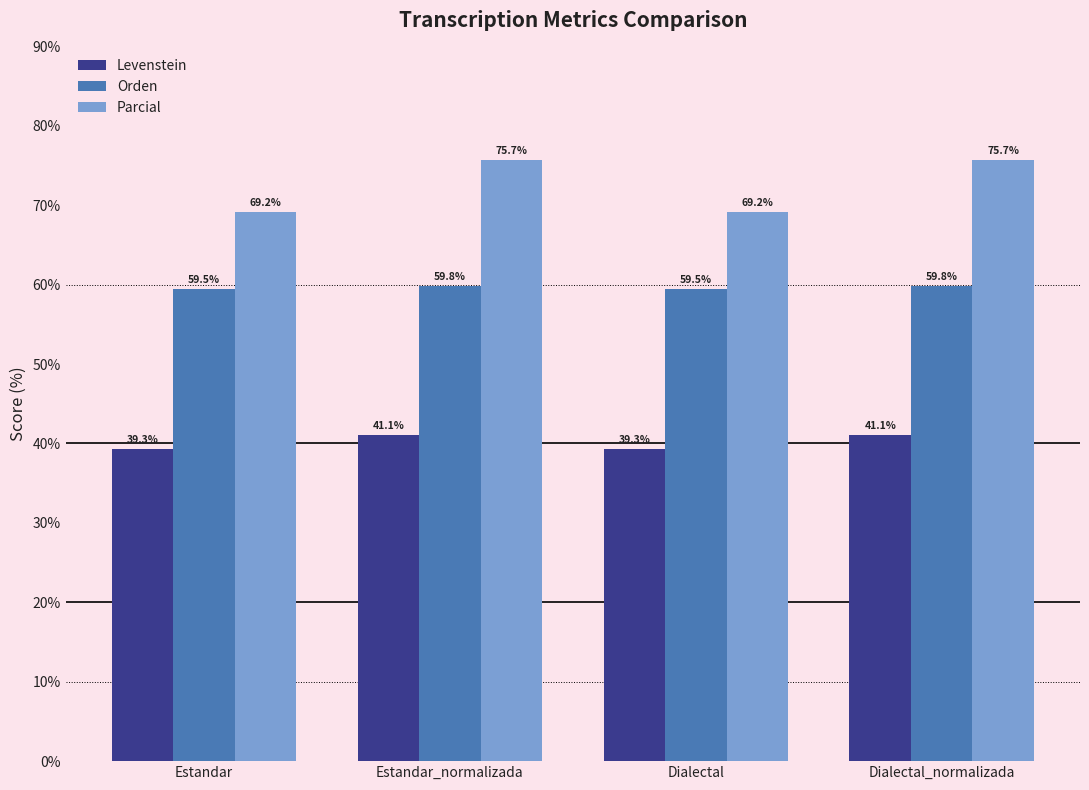

At Estandar_normalizada, list the series in order from smallest to largest.

Levenstein, Orden, Parcial